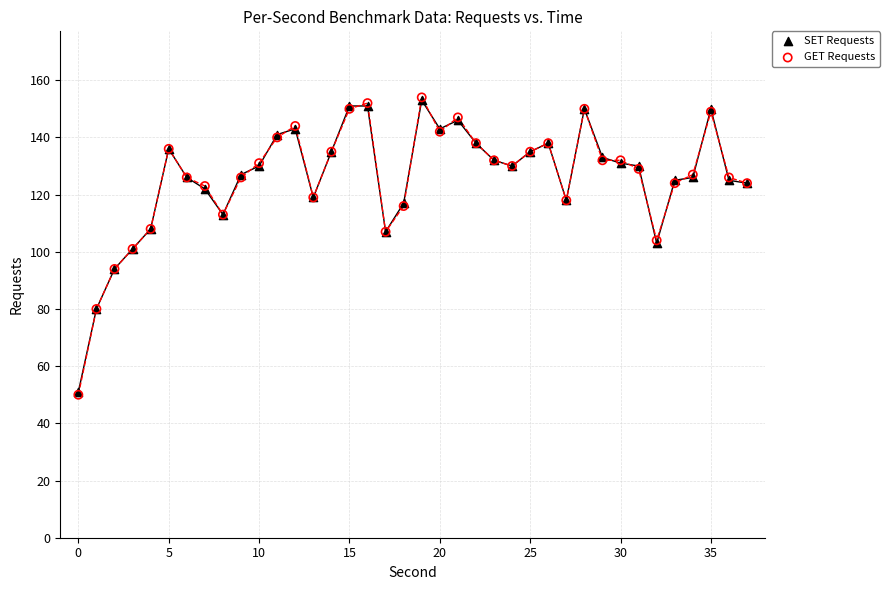

What are all the series names shown in the legend?

SET Requests, GET Requests